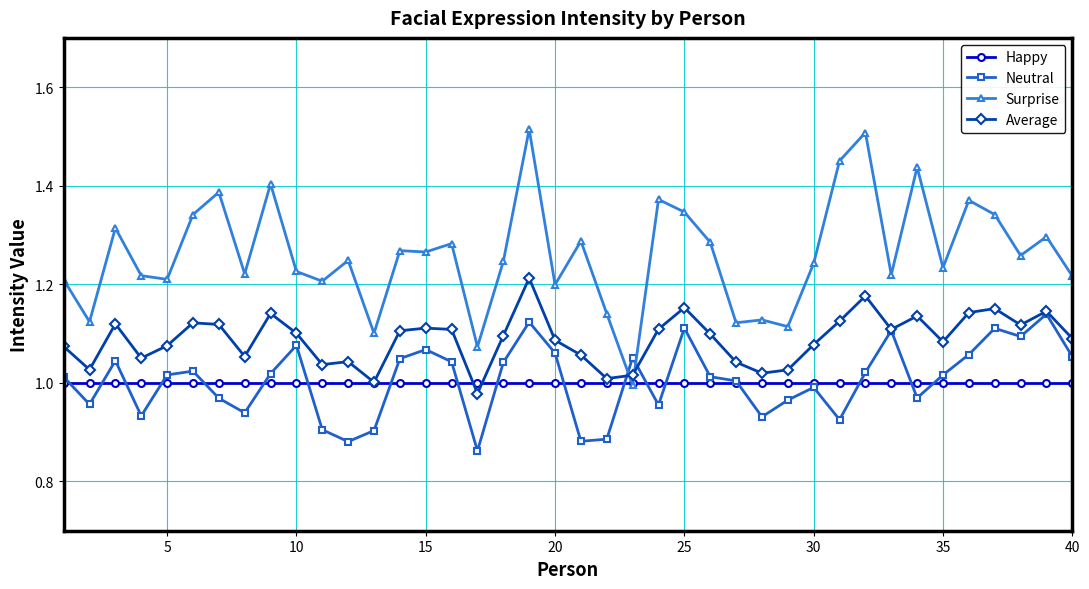

How many lines are shown in the chart?

4